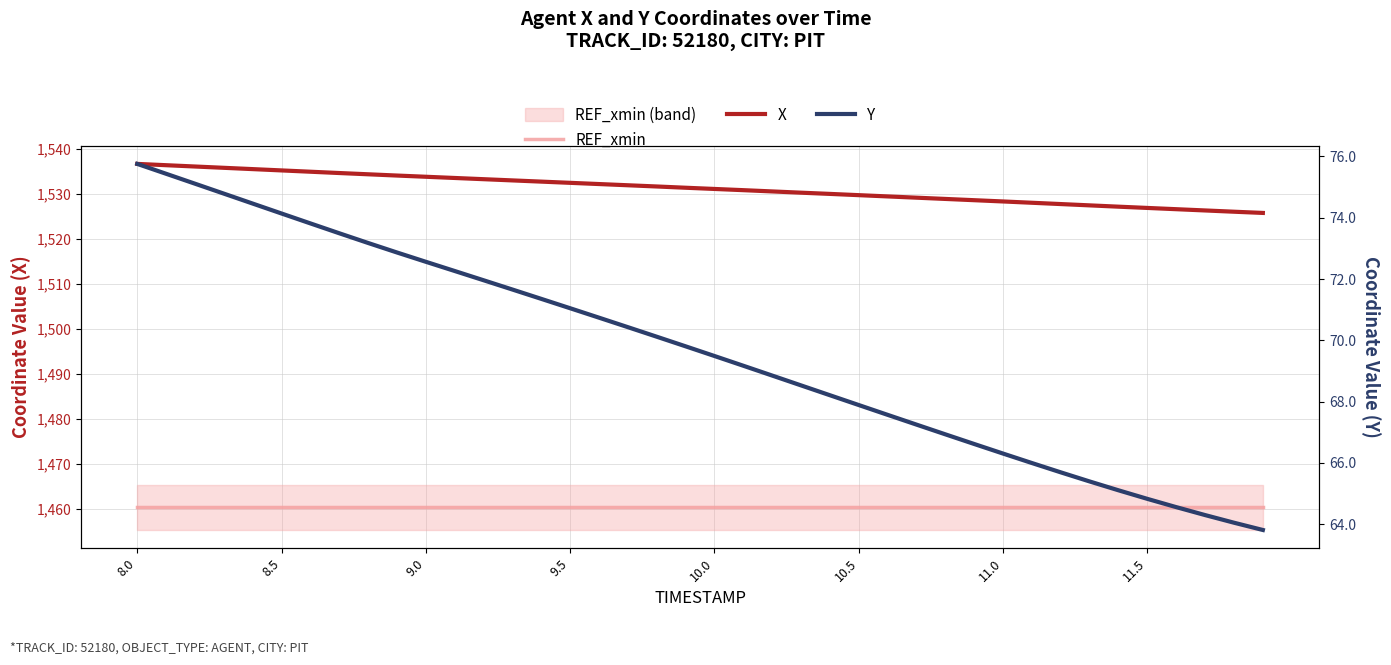

True or false: Y and X cross at least once.

False